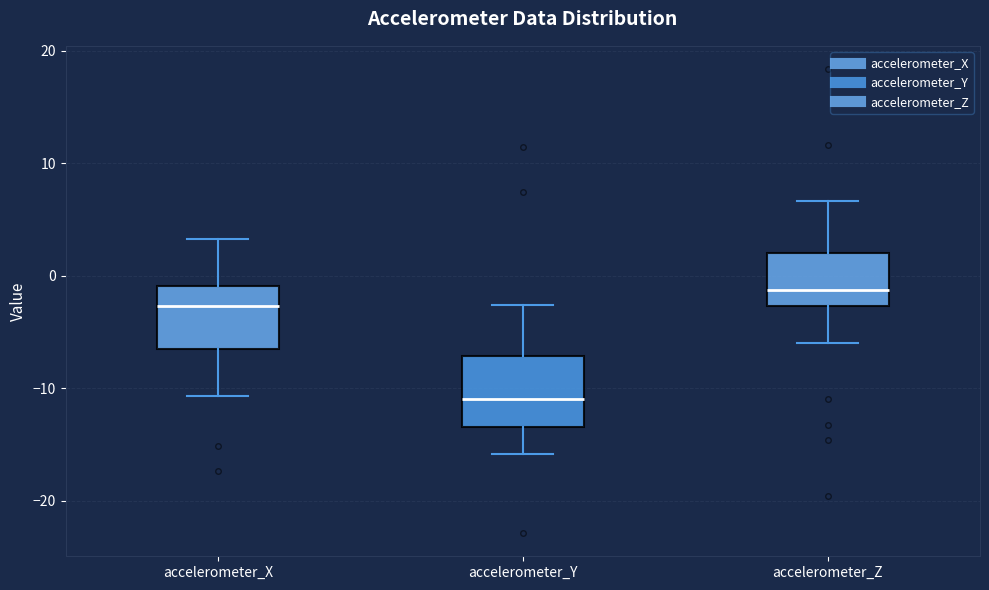

Which box has the lowest median line?

accelerometer_Y